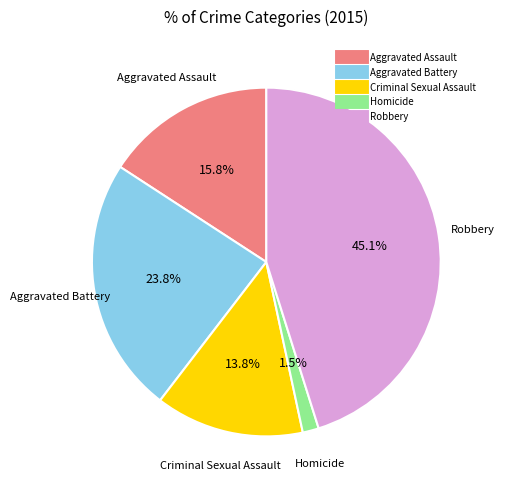

What portion of the pie excludes Robbery?

54.9%